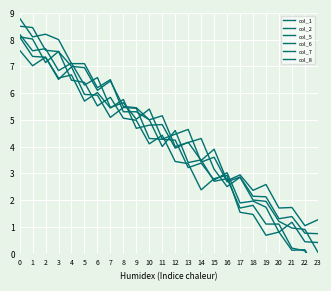

What is the total value across all series at 20?

6.9